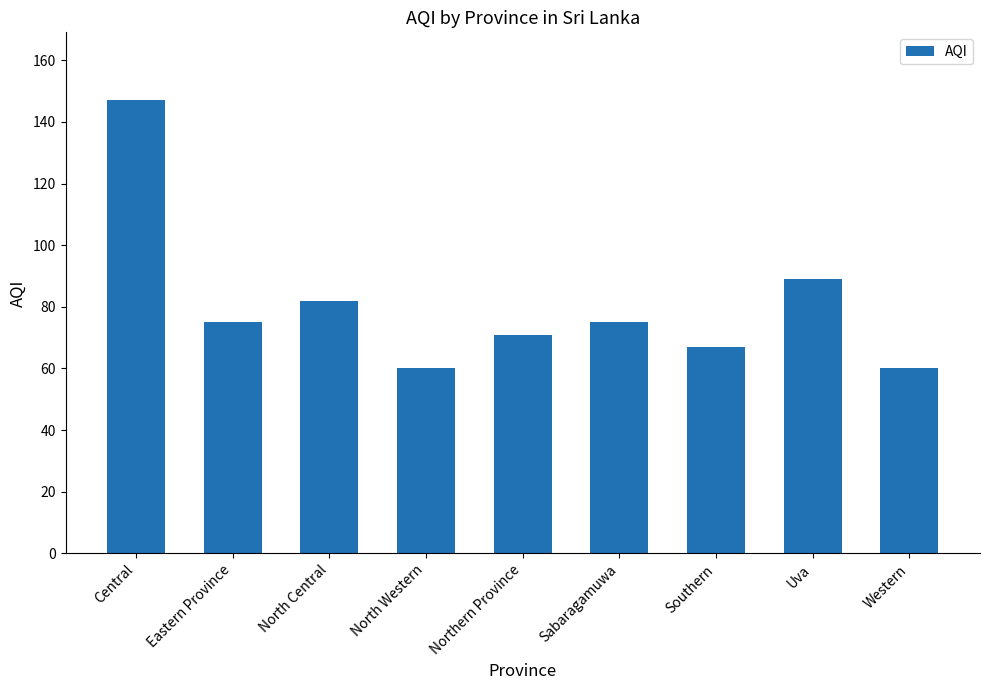

What is the average value?

81